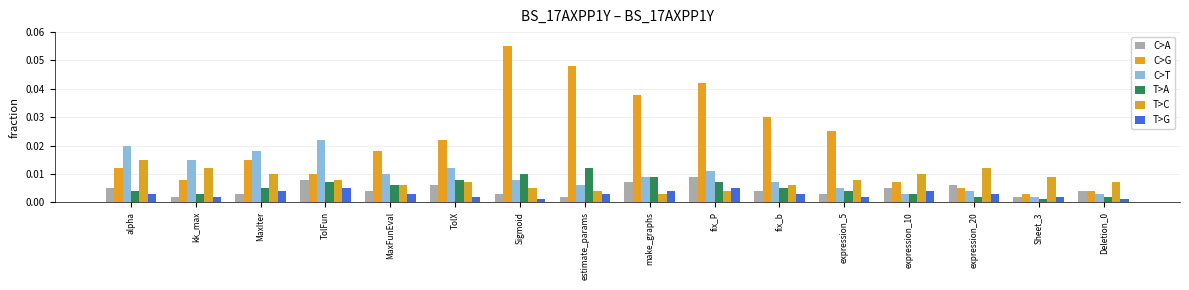

Rank the series at expression_20 from highest to lowest value.

T>C, C>A, C>G, C>T, T>G, T>A